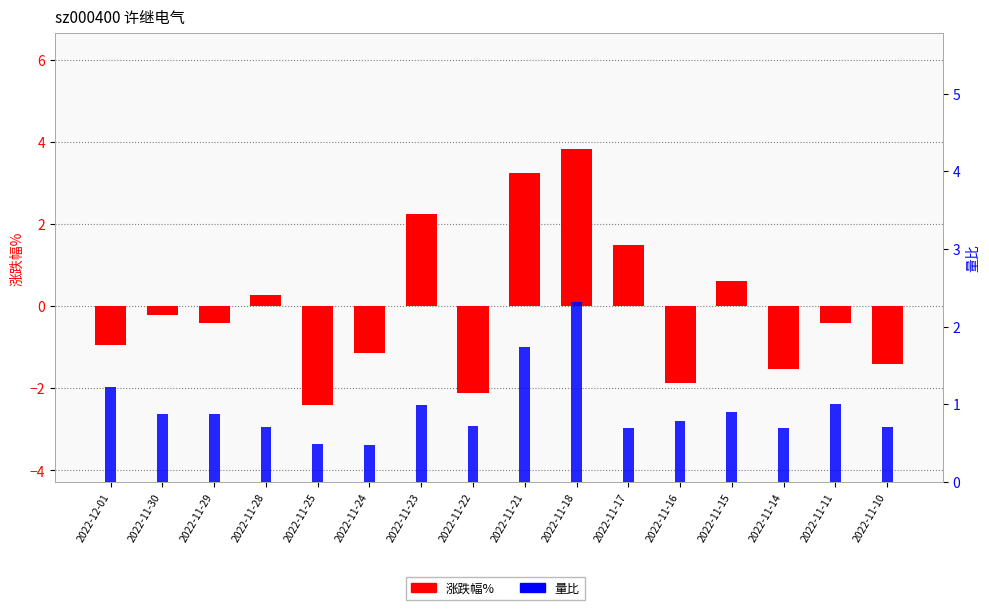

Where does the 涨跌幅% series first go above 0?

2022-11-28